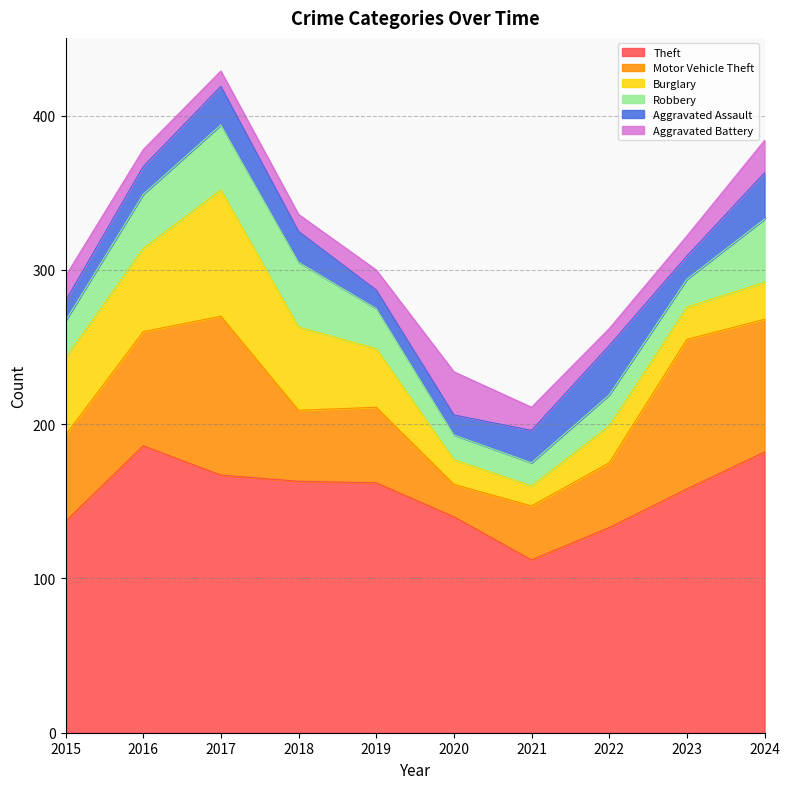

Does the chart display data point markers on the line(s)?

No